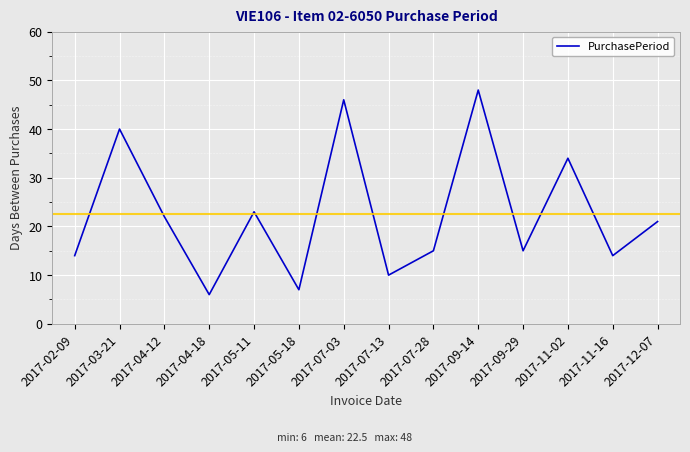

What is the greatest value displayed?

48